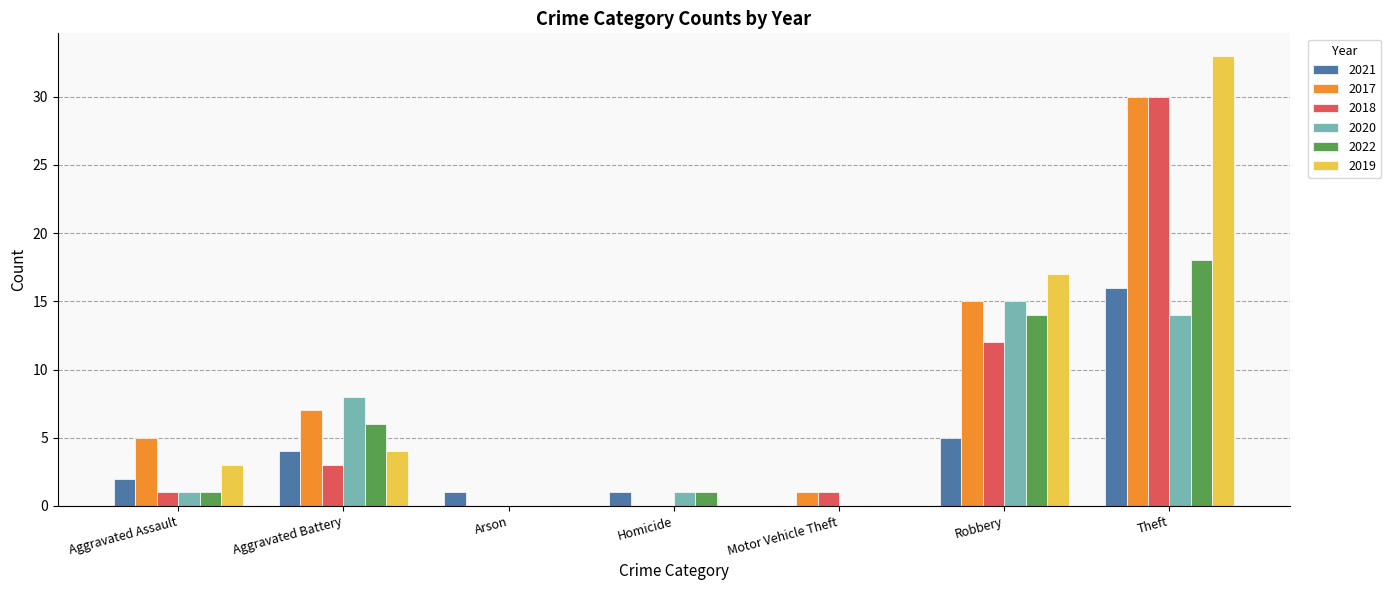

Are the bars grouped side by side (vs. stacked)?

Yes